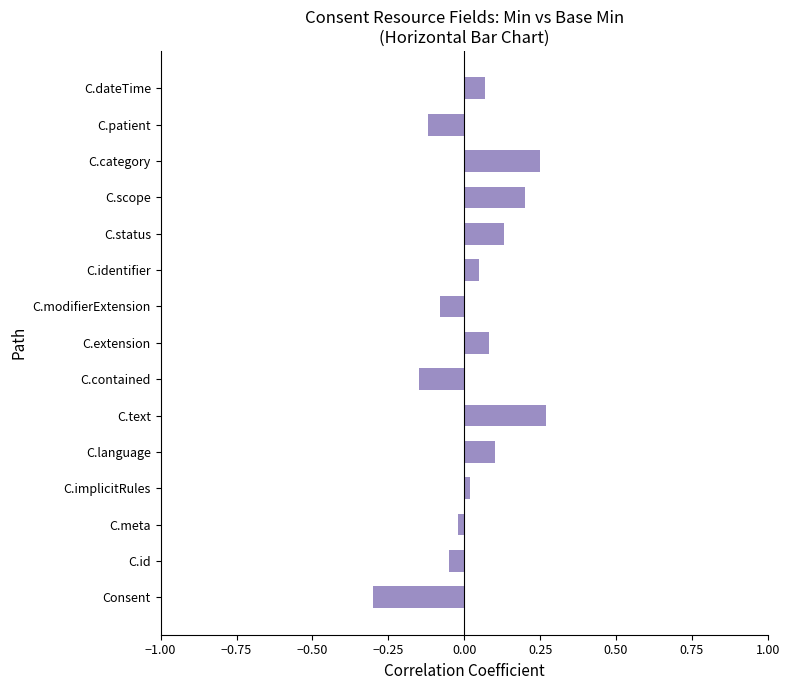

Count the number of data series in this chart.

1